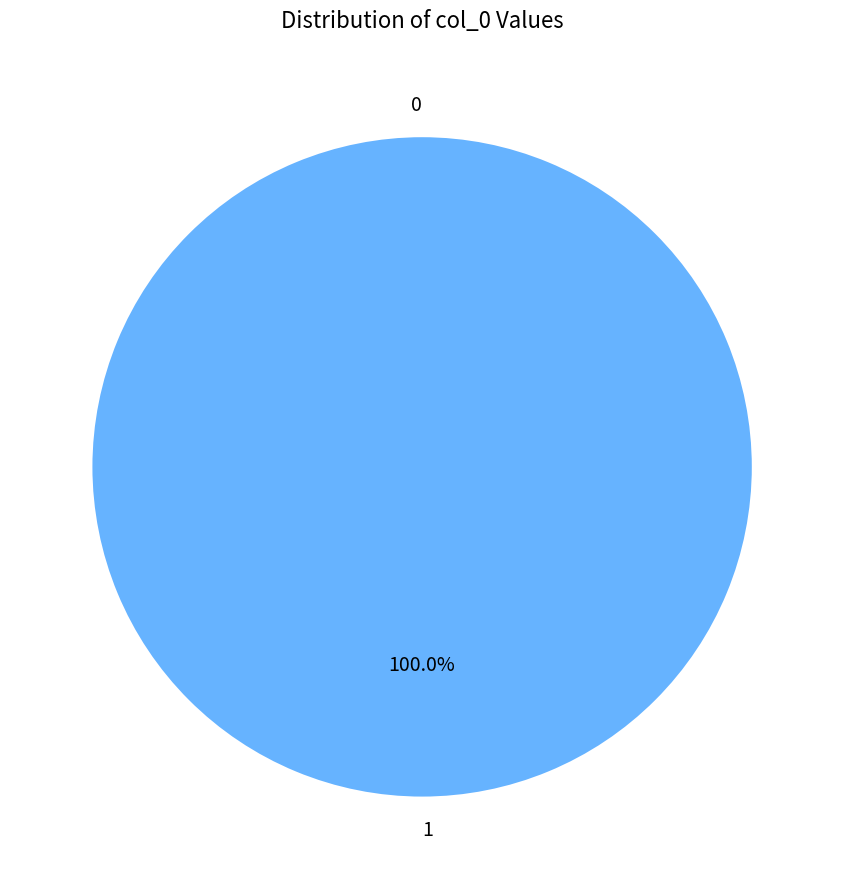

The 1 slice represents 100% of the pie. True or false?

True